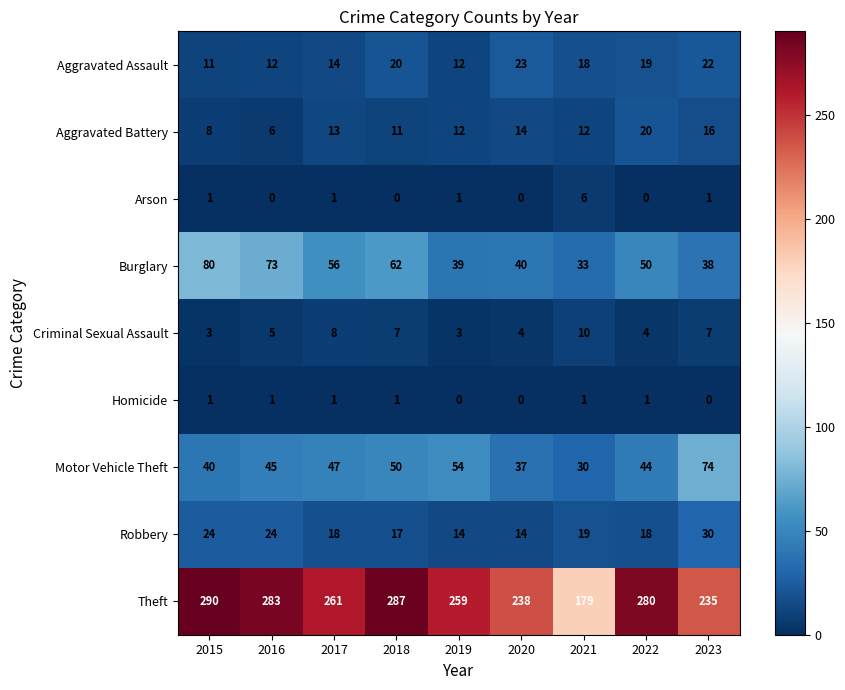

What is the approximate value of Aggravated Assault at 2022?

19